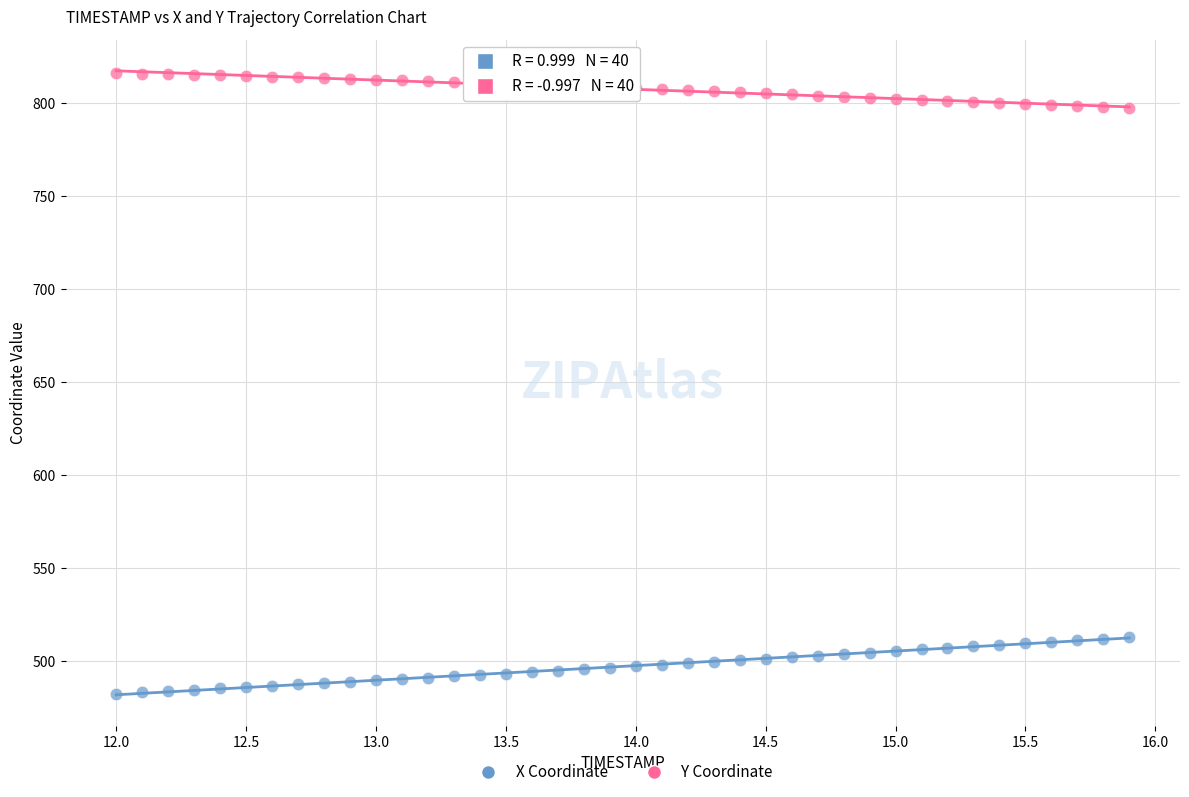

What are all the series names shown in the legend?

X Coordinate, Y Coordinate